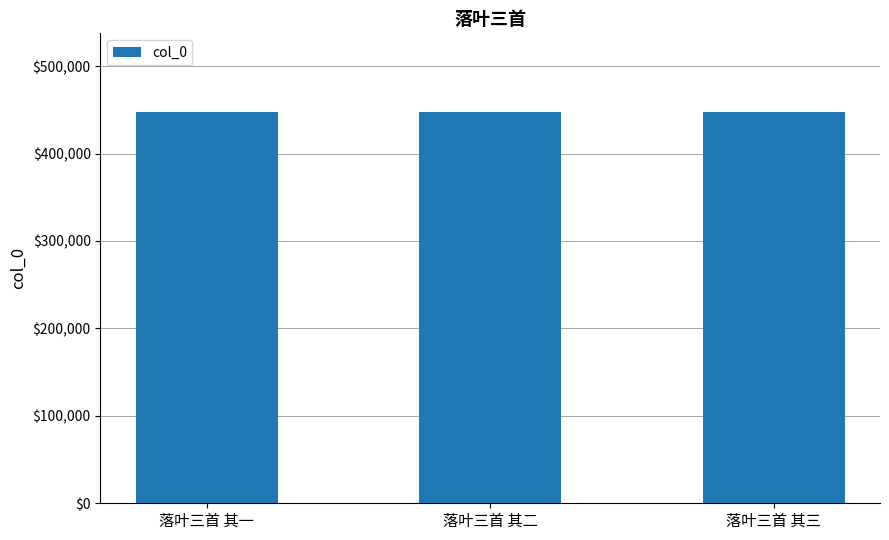

Read the value at 落叶三首 其一.

447952